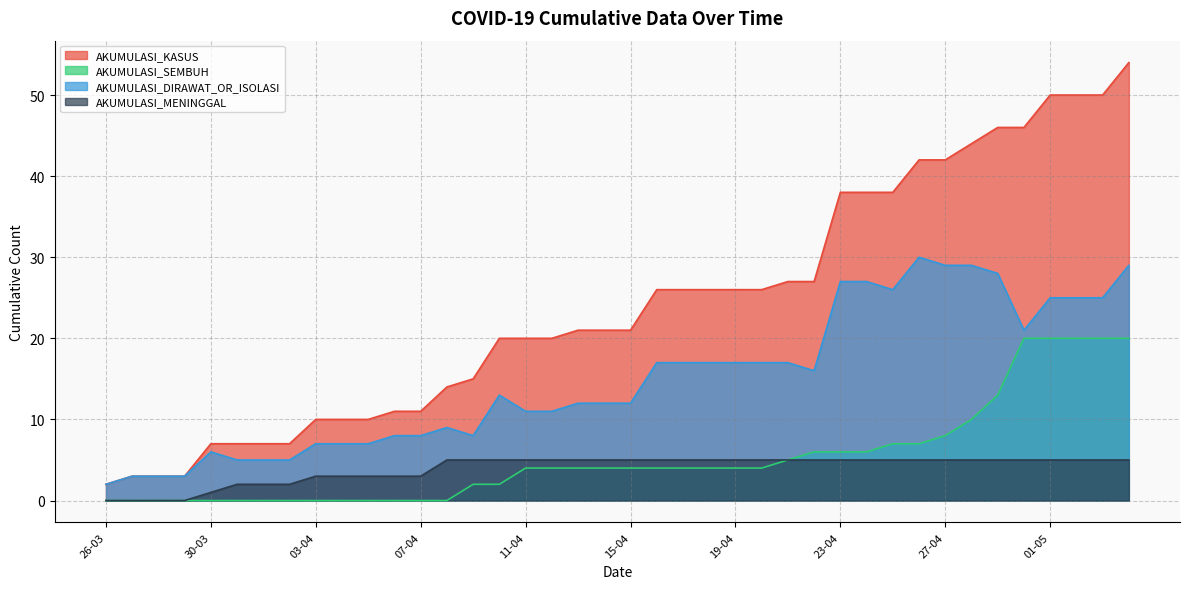

How many distinct data groups are displayed?

4